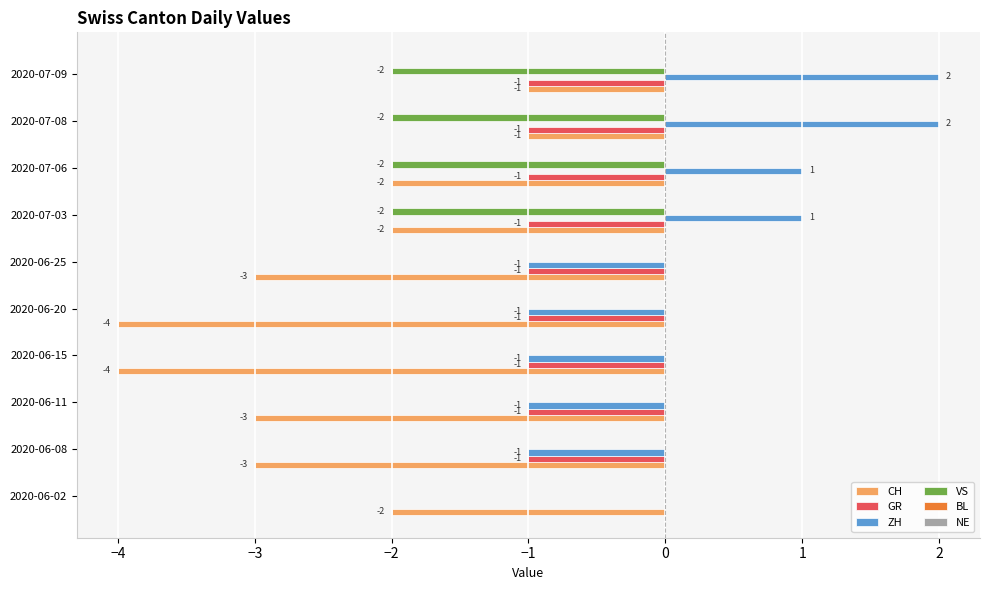

What is the sum of the ZH values at 2020-07-08 and 2020-07-03?

3